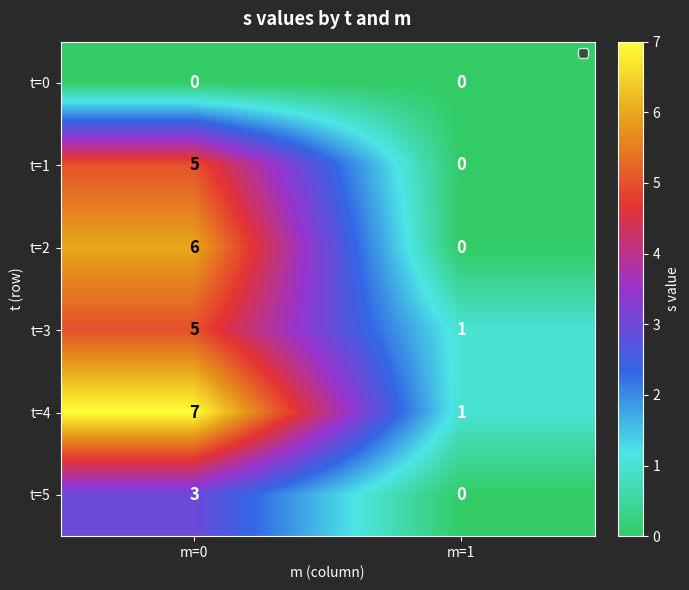

Rank the categories by t=3 value from highest to lowest.

m=0, m=1